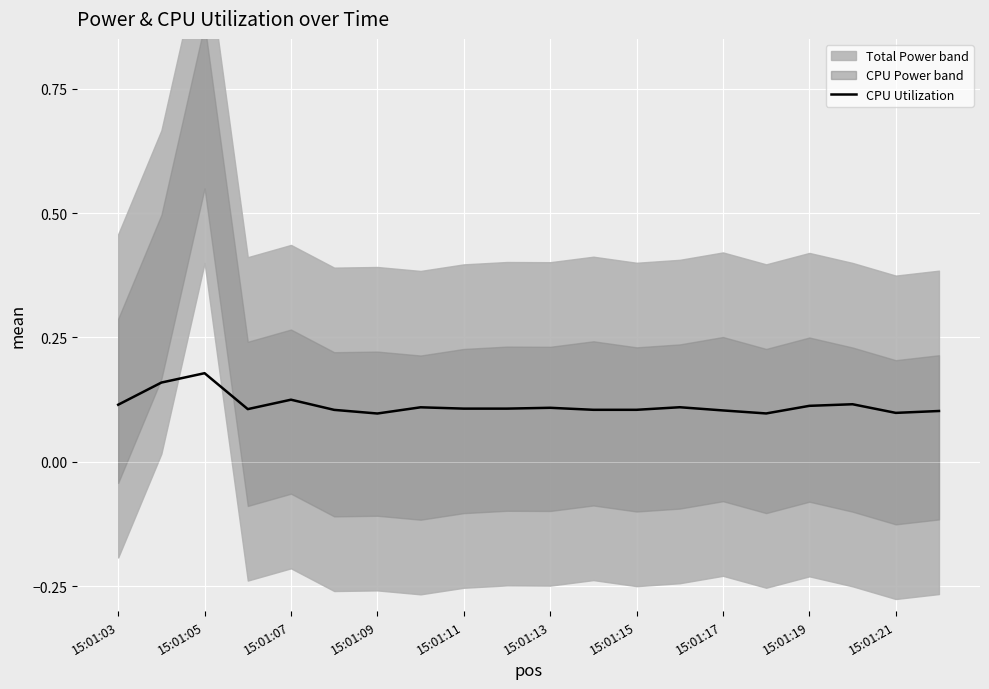

What is the smallest value displayed?

0.1